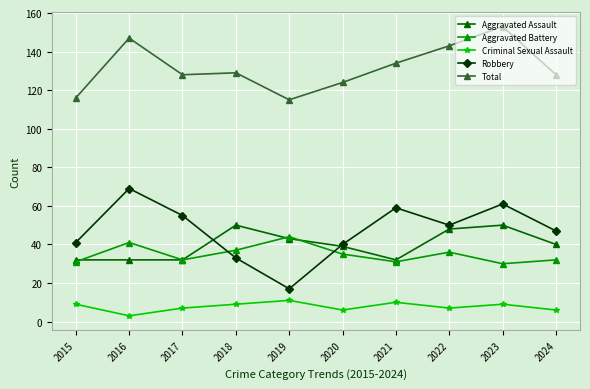

What are all the series names shown in the legend?

Aggravated Assault, Aggravated Battery, Criminal Sexual Assault, Robbery, Total